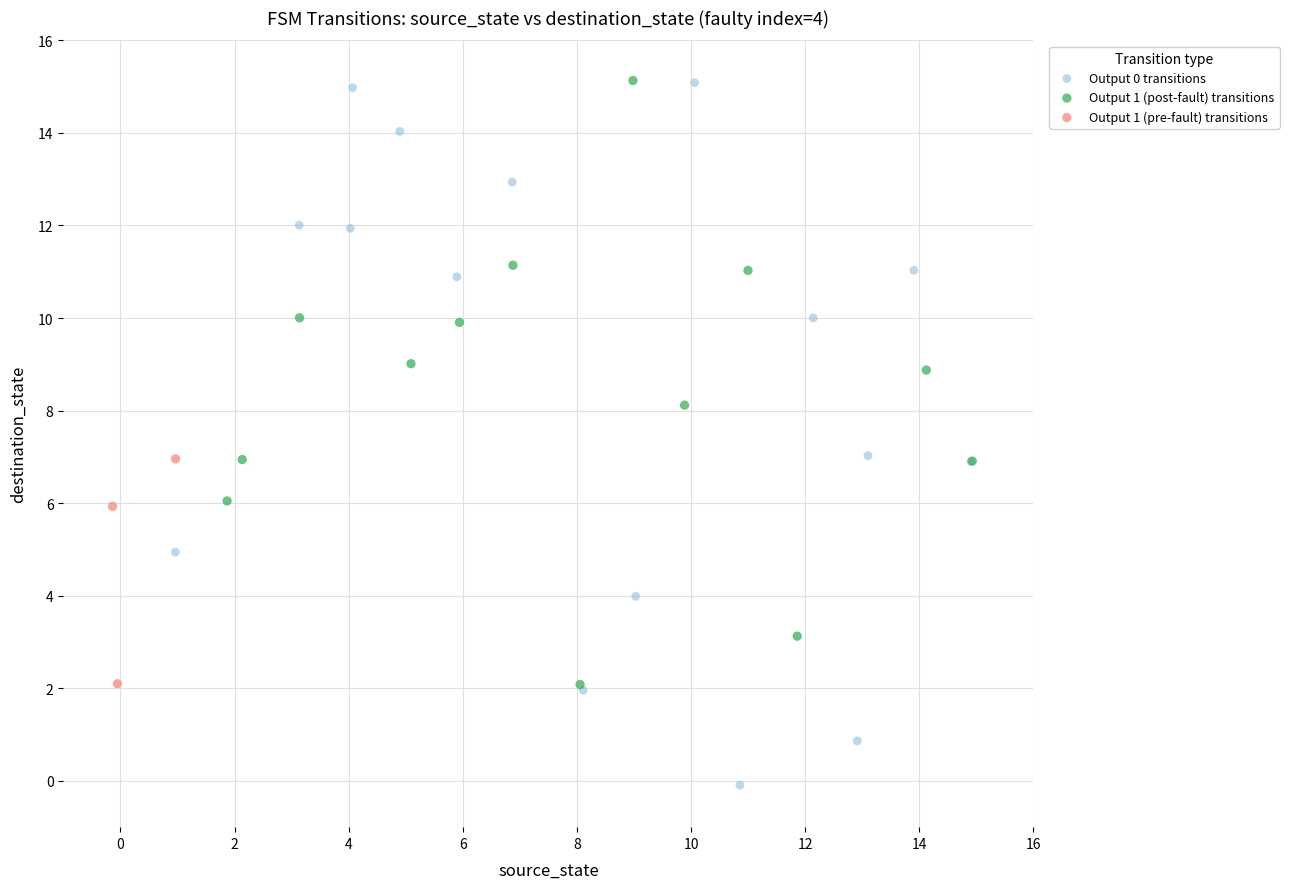

Which series has the largest Y range (max minus min)?

Output 0 transitions